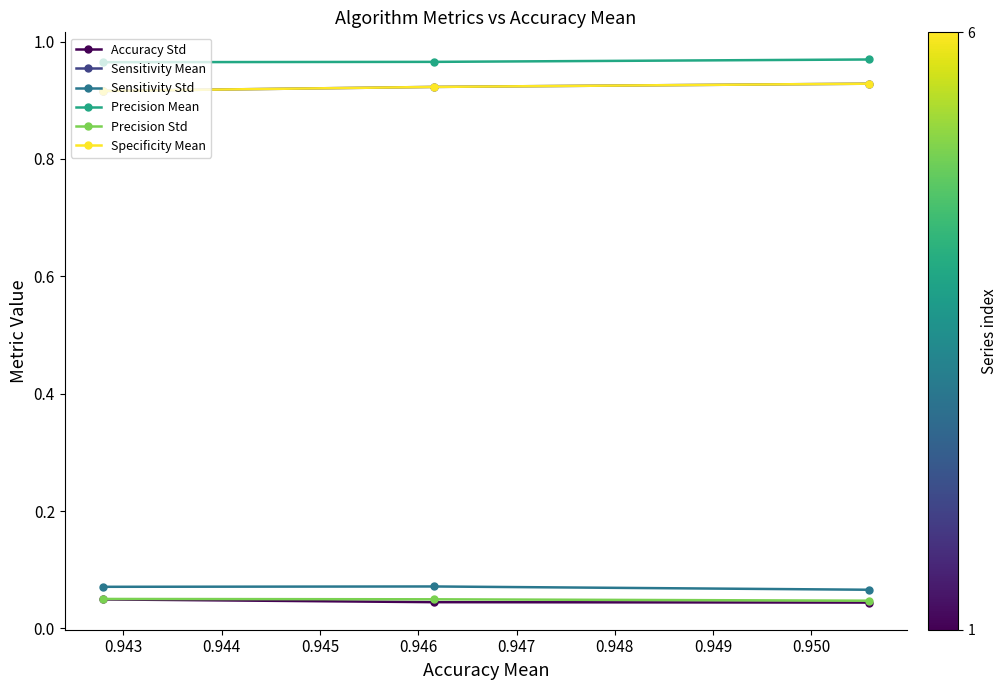

At how many categories does at least one series exceed 0?

3